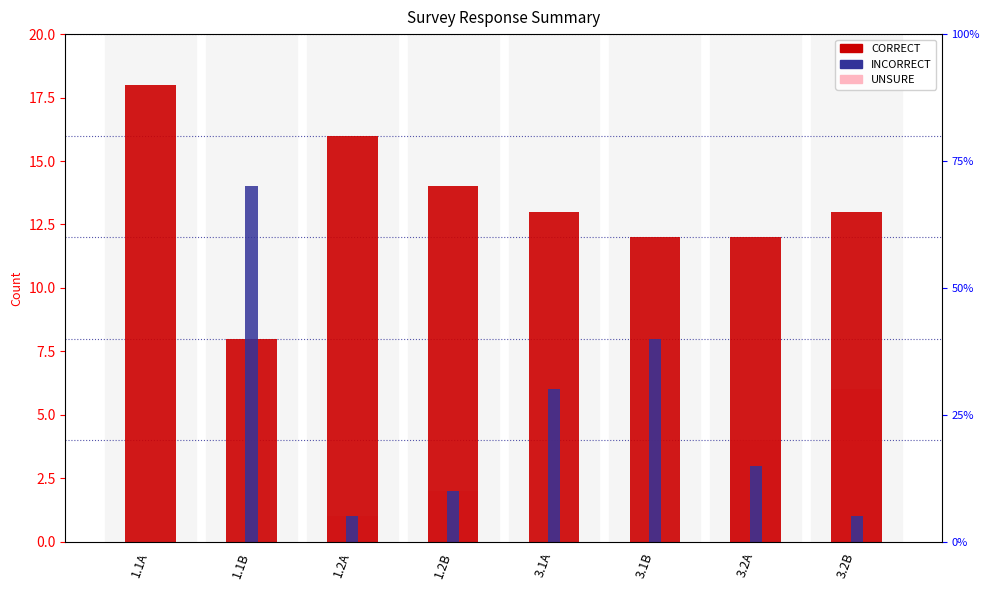

What is the sum of the INCORRECT values at 1.1B and 1.2A?

15